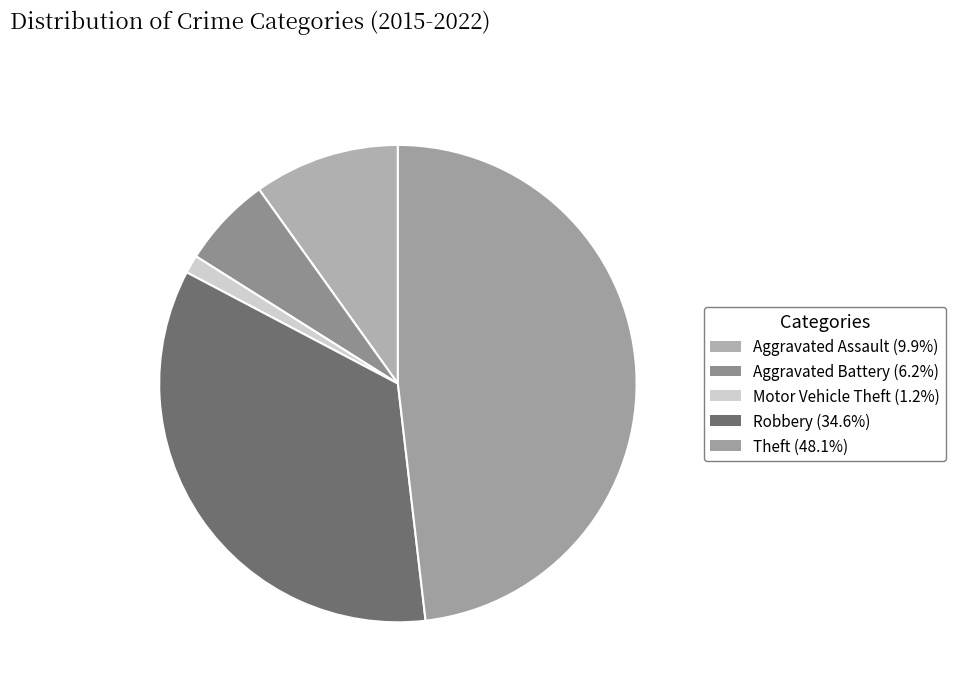

To the nearest percent, what portion does Aggravated Battery represent?

6%